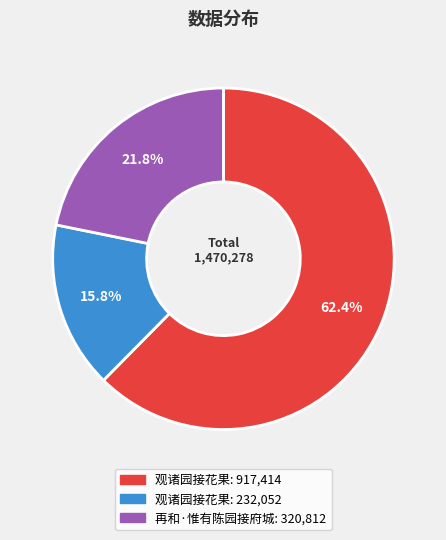

Is there a majority slice in this chart?

Yes